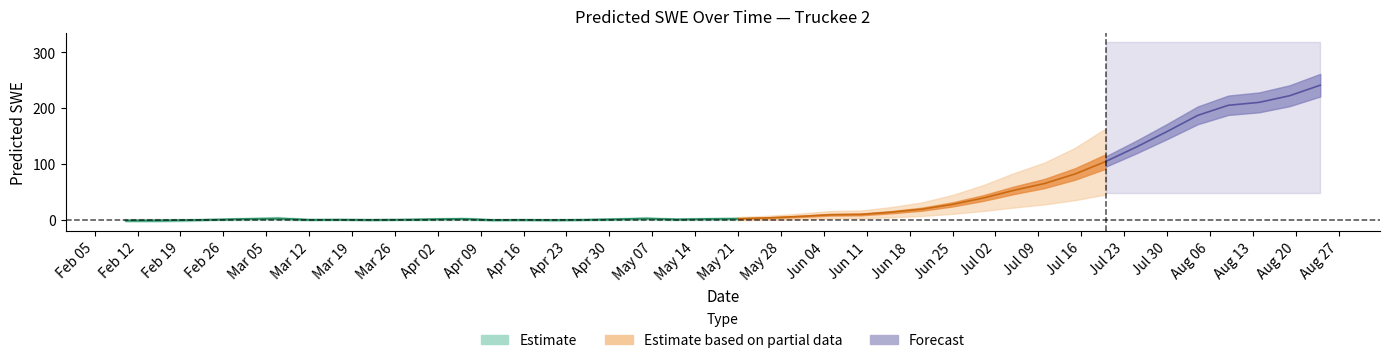

Count the number of values greater than 2.

20